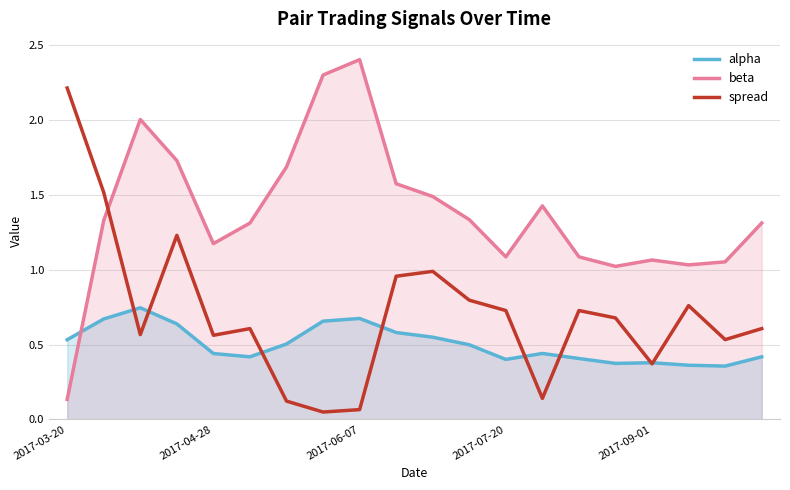

How many interior local valleys does the beta series have?

4